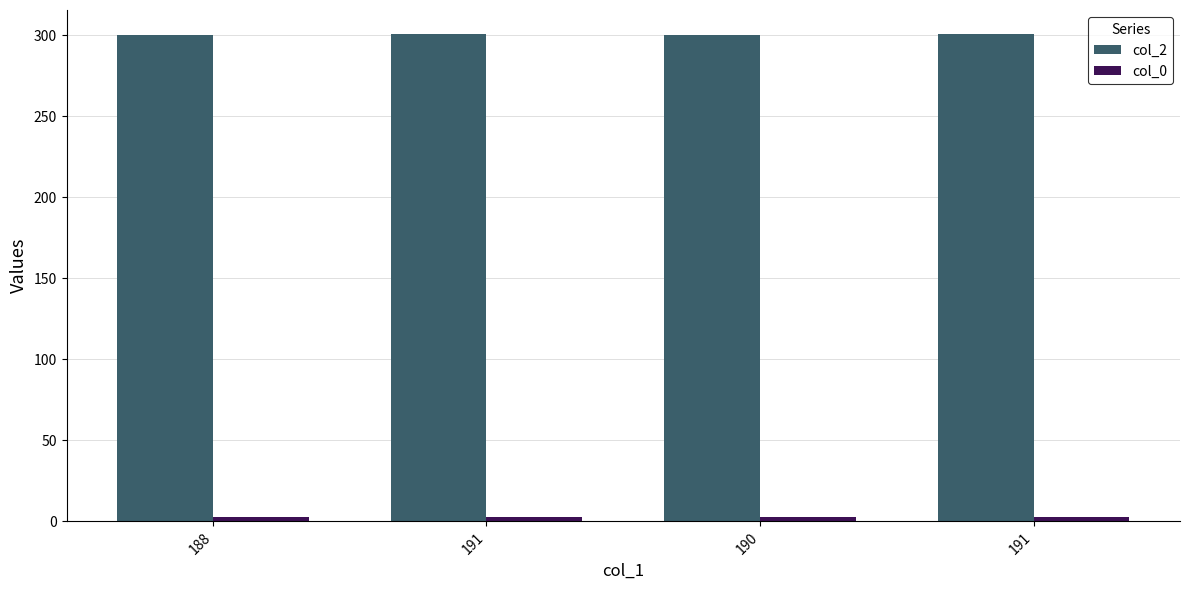

Reading left to right, list all the values displayed in this chart.

col_2: 300.1	300.5	300.3	300.6
col_0: 3.0	3.0	3.0	3.0